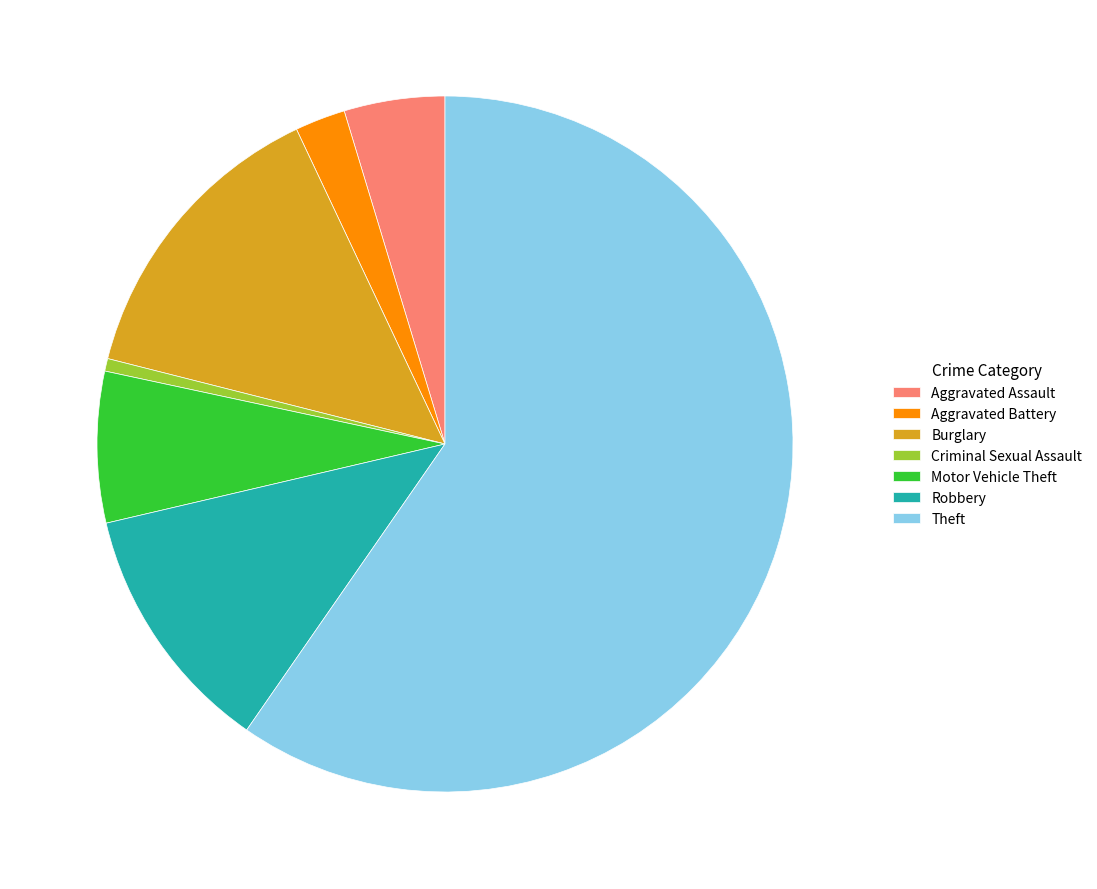

Is it true that Criminal Sexual Assault is 11% of the pie?

False